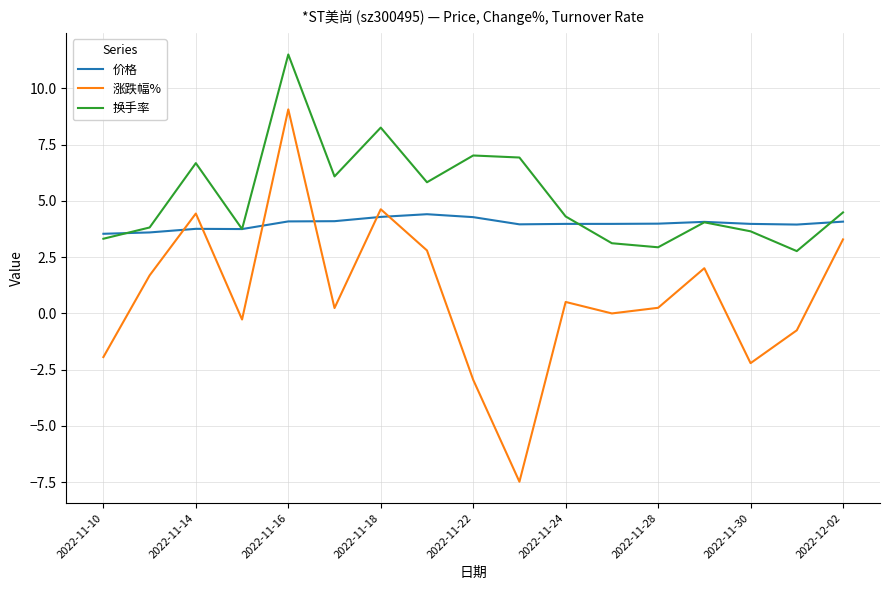

List the series in order of their peak value, highest first.

换手率, 涨跌幅%, 价格